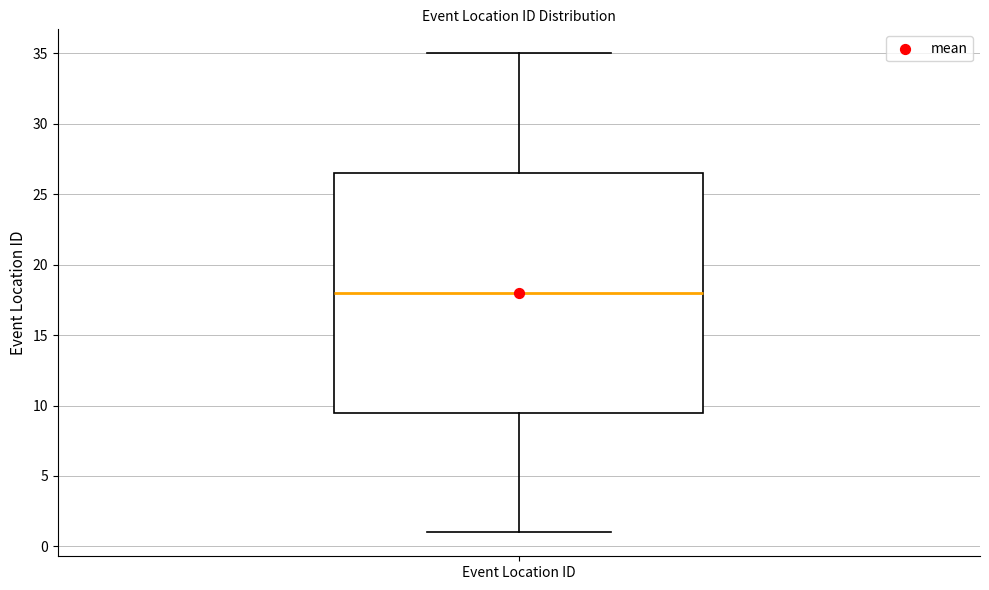

Where does the upper whisker of the box for Event Location ID end on the y-axis? The values are not printed on the chart, so give them approximately, as read against the axis.

35.0